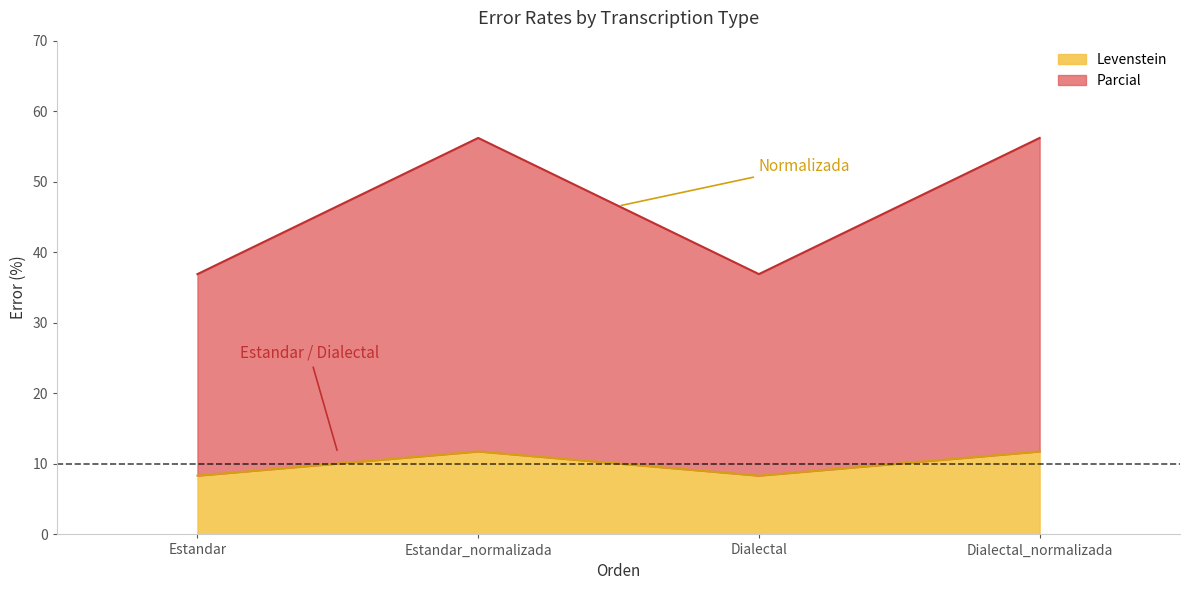

List the labels in order of Levenstein value, largest first.

Estandar_normalizada, Dialectal_normalizada, Estandar, Dialectal